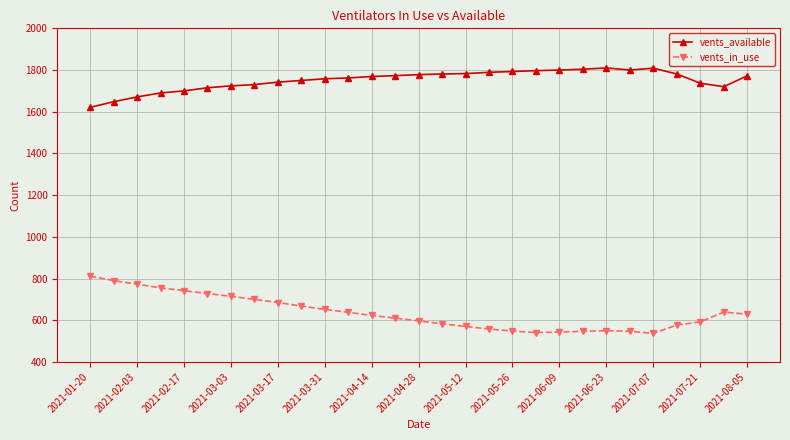

True or false: vents_available and vents_in_use intersect in this chart.

False